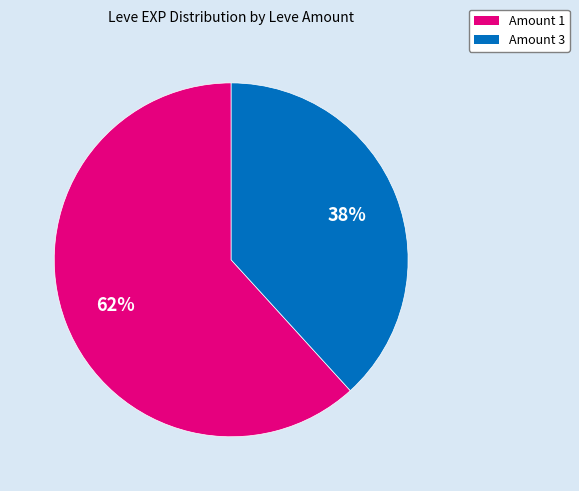

To the nearest percent, what is the difference between the largest and smallest slice percentages?

24%